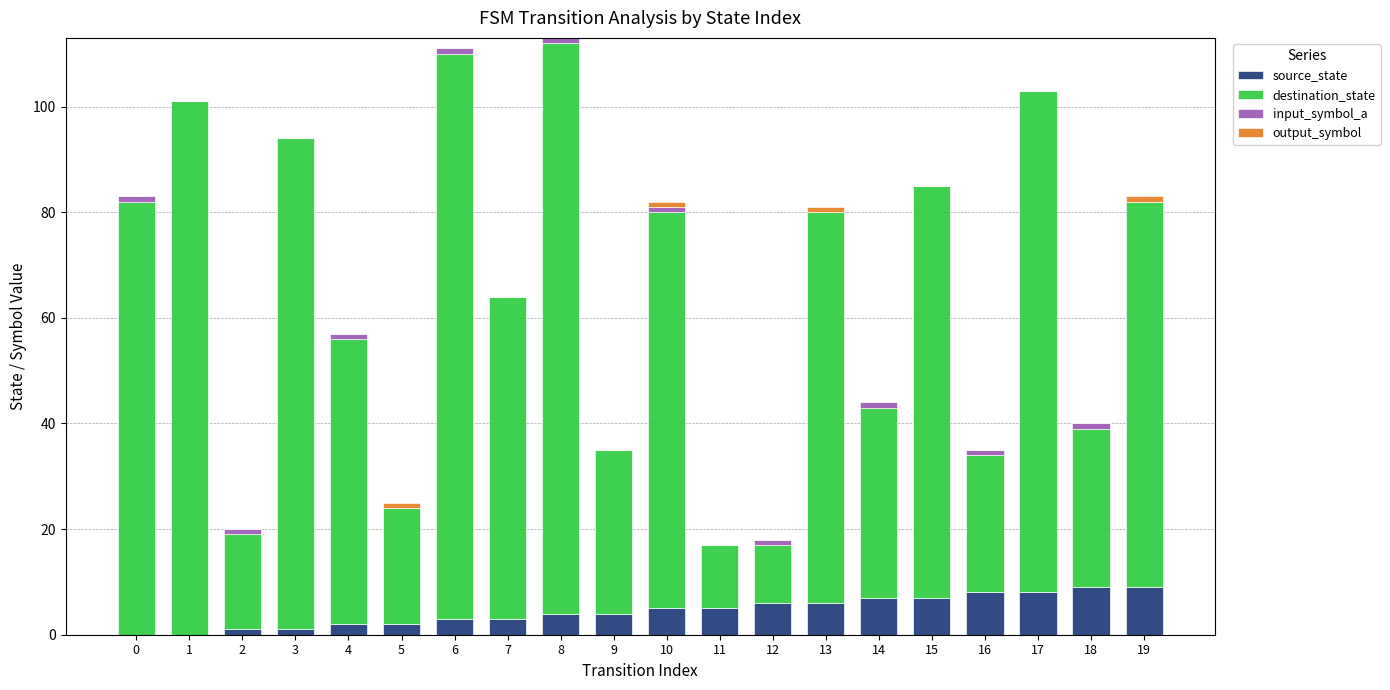

The value of source_state at 15 is 7. True or false?

True